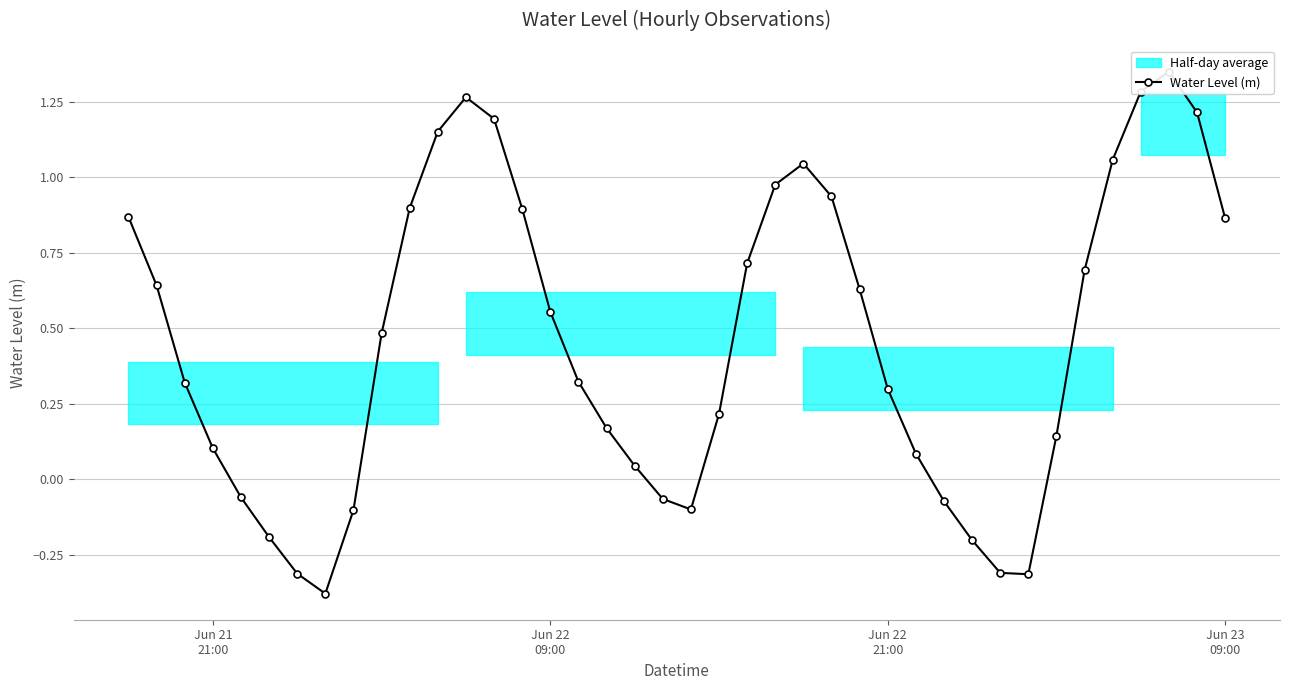

What is the difference between the second highest and minimum values?

1.7